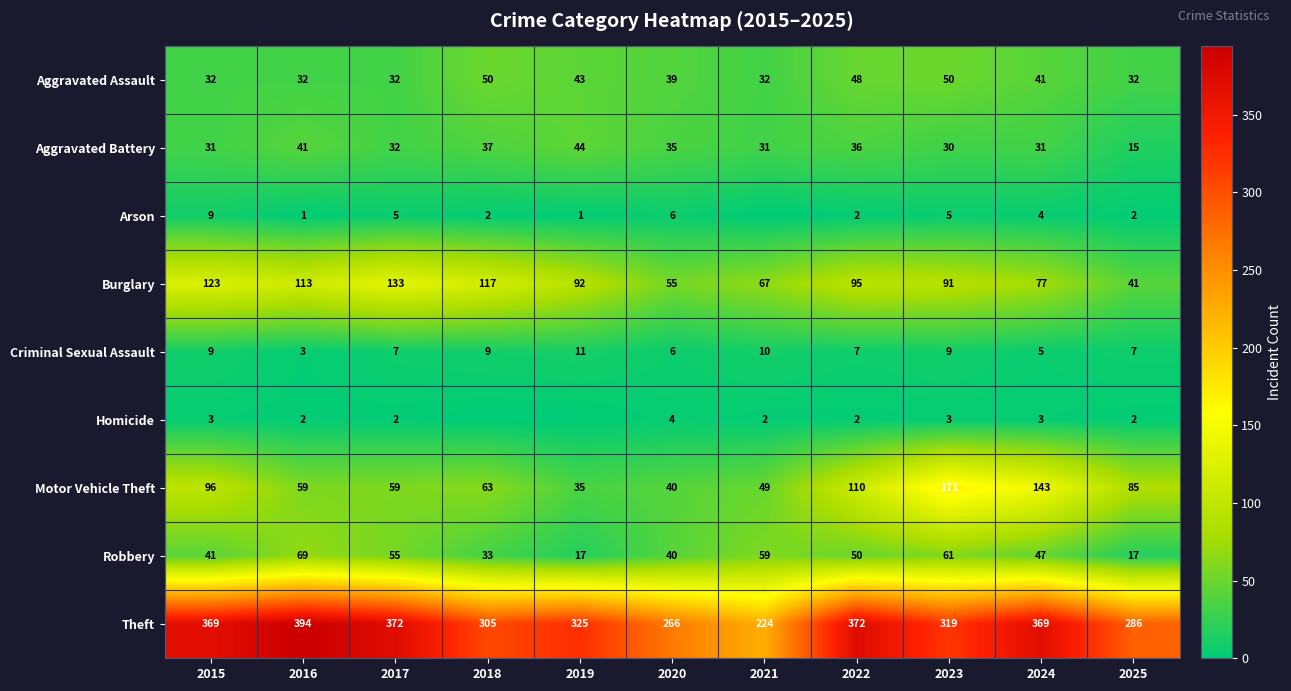

Read the Motor Vehicle Theft value at 2021, to the nearest 10.

50